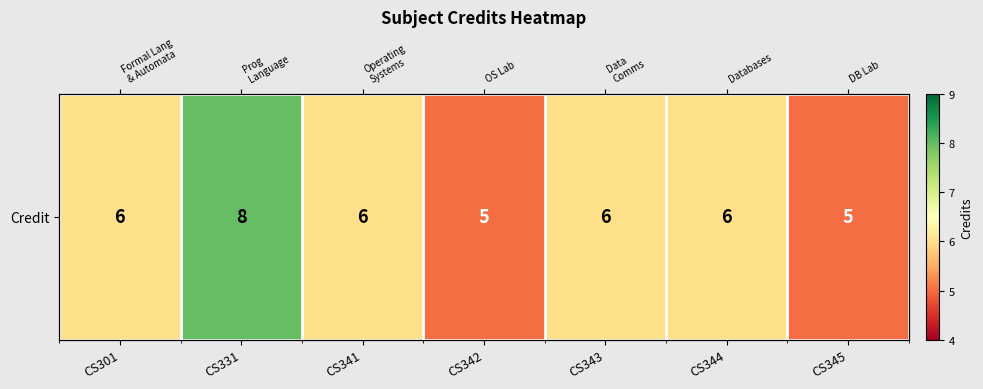

What is the sum of all values?

42